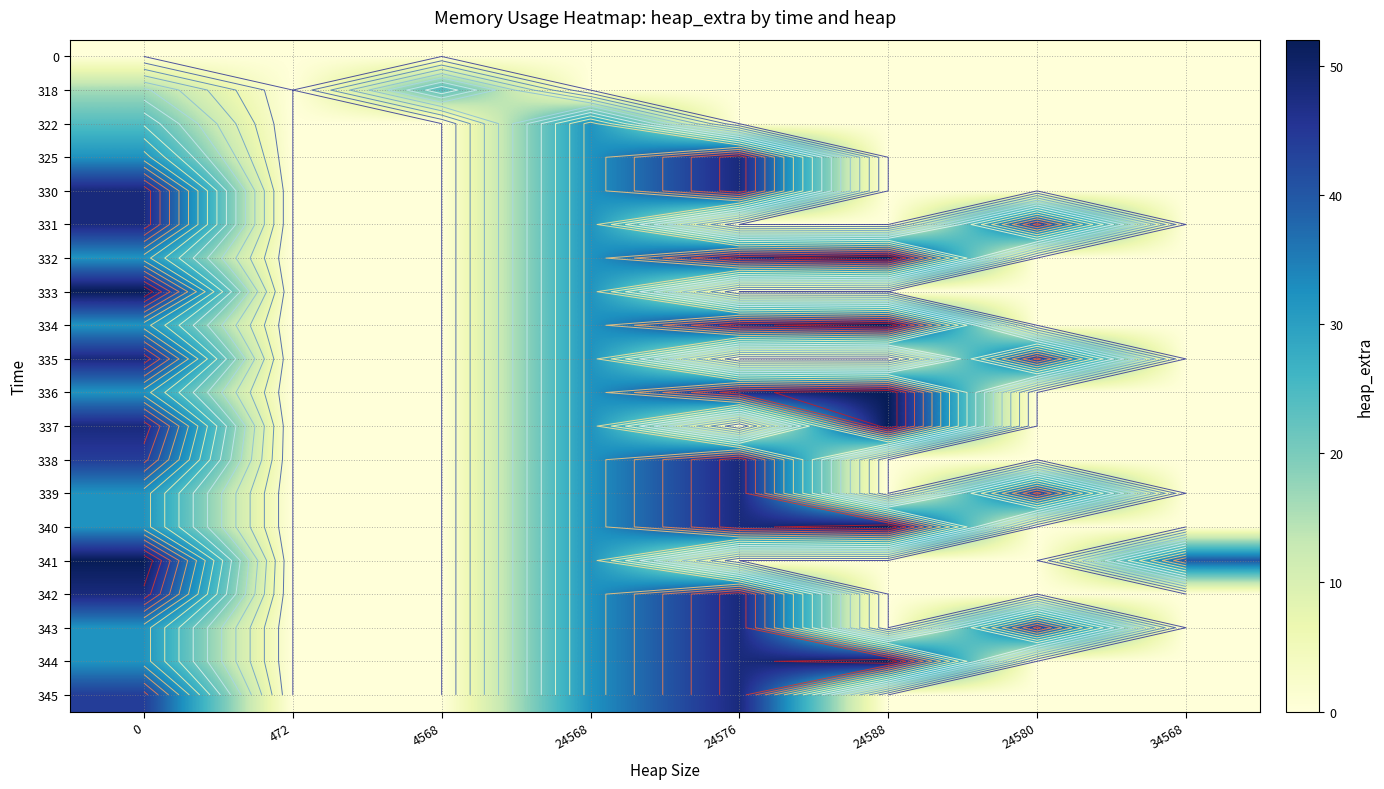

How many data points in 340 are above 32?

2